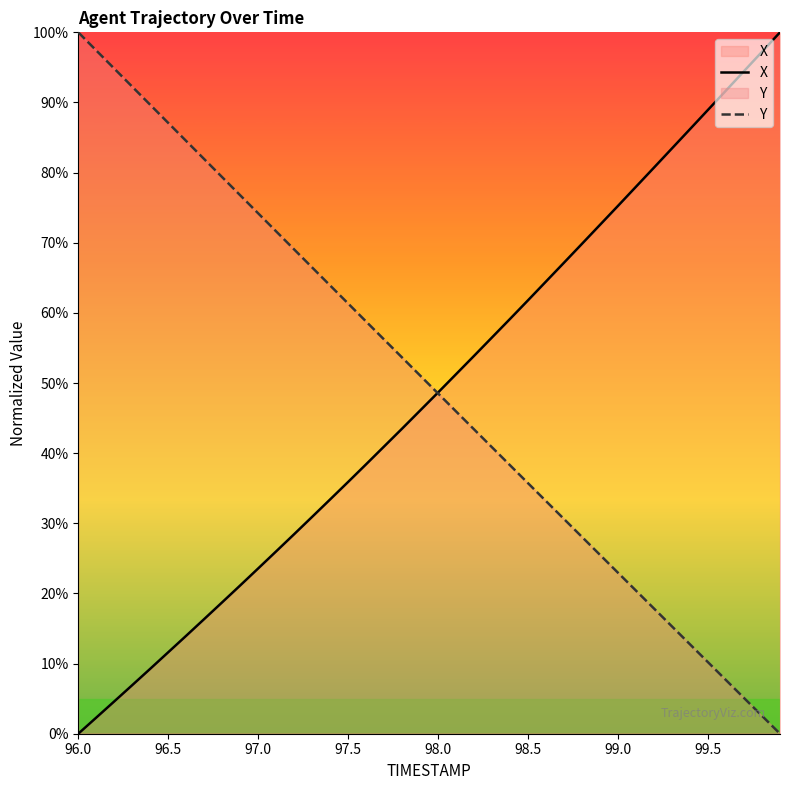

What is the maximum value for X?

100.0